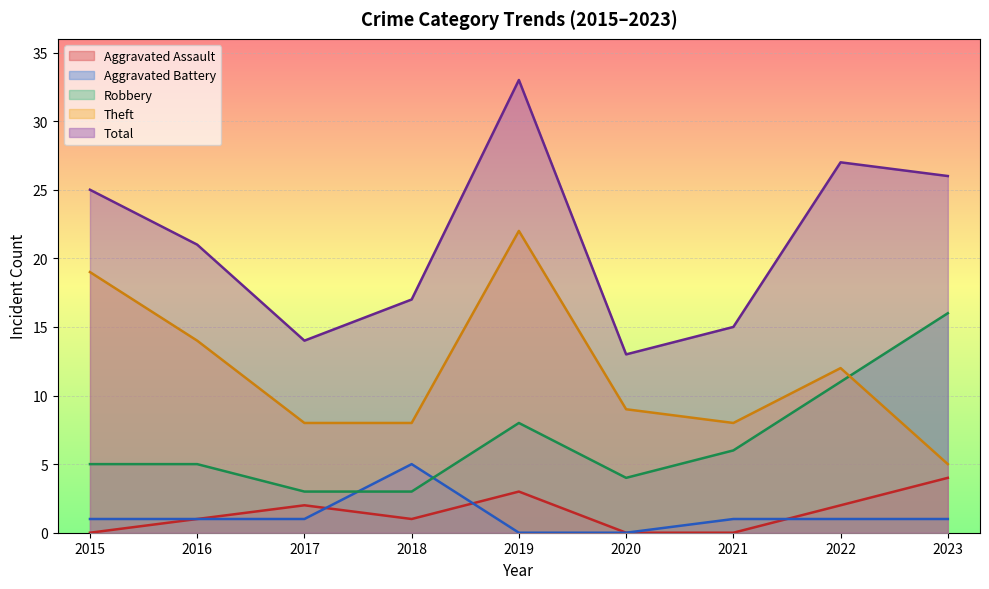

True or false: Total and Aggravated Battery intersect in this chart.

False